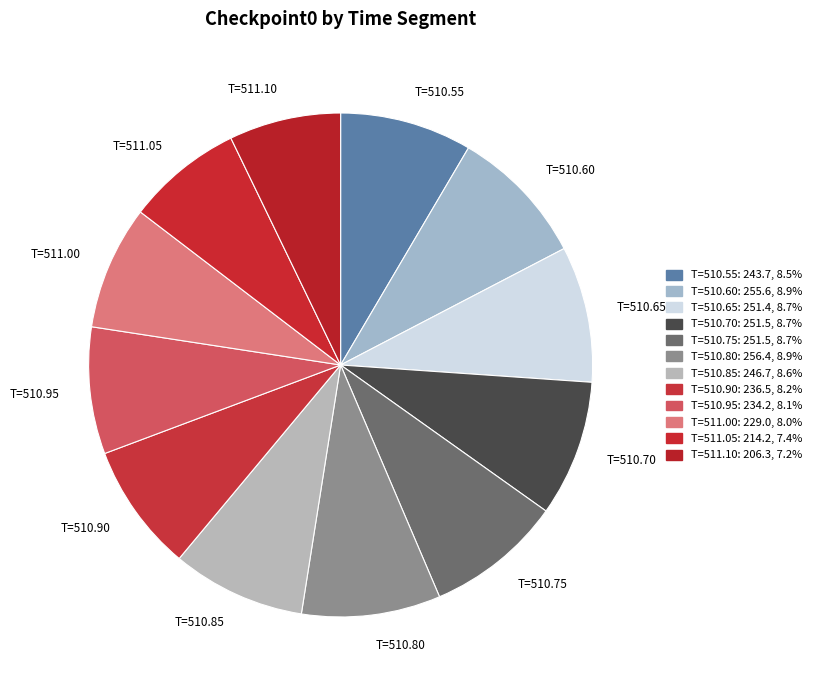

Approximately how many times larger is the value at T=510.65 compared to T=510.85?

1.0